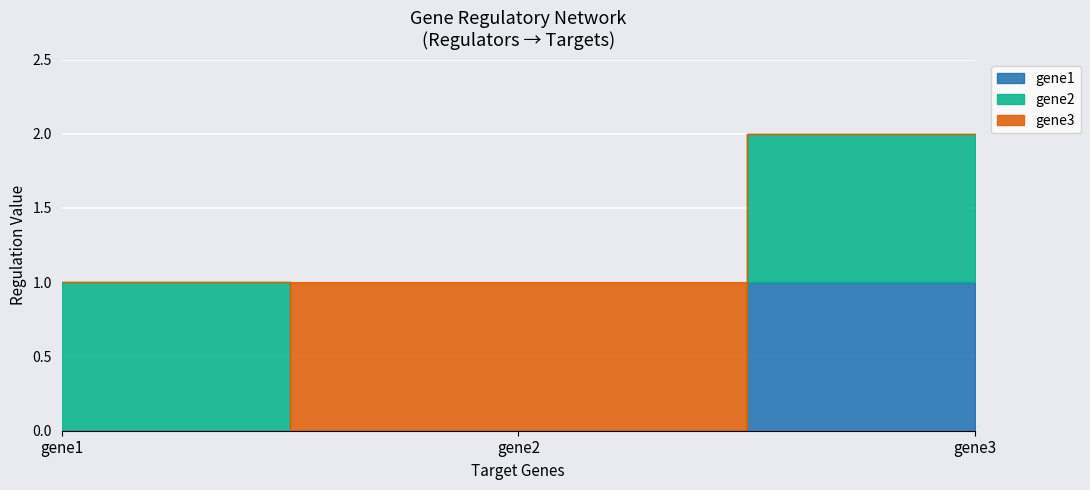

How many categories are shown in the chart?

3